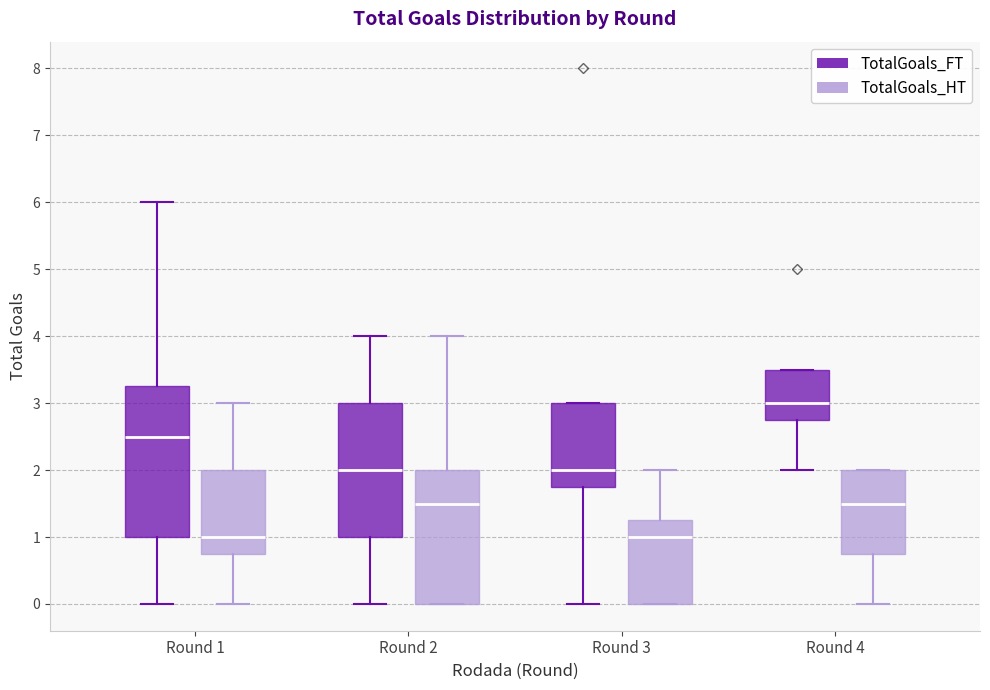

Reading left to right, read every box against the y-axis: the position of its median line, the range the box covers, and the ends of its whiskers. The values are not printed on the chart, so give them approximately, as read against the axis.

Round 1 (TotalGoals_FT): median 2.5, box 1.0 to 3.3, whiskers 0.0 to 6.0
Round 1 (TotalGoals_HT): median 1.0, box 0.8 to 2.0, whiskers 0.0 to 3.0
Round 2 (TotalGoals_FT): median 2.0, box 1.0 to 3.0, whiskers 0.0 to 4.0
Round 2 (TotalGoals_HT): median 1.5, box 0.0 to 2.0, whiskers 0.0 to 4.0
Round 3 (TotalGoals_FT): median 2.0, box 1.8 to 3.0, whiskers 0.0 to 3.0
Round 3 (TotalGoals_HT): median 1.0, box 0.0 to 1.3, whiskers 0.0 to 2.0
Round 4 (TotalGoals_FT): median 3.0, box 2.8 to 3.5, whiskers 2.0 to 3.5
Round 4 (TotalGoals_HT): median 1.5, box 0.8 to 2.0, whiskers 0.0 to 2.0